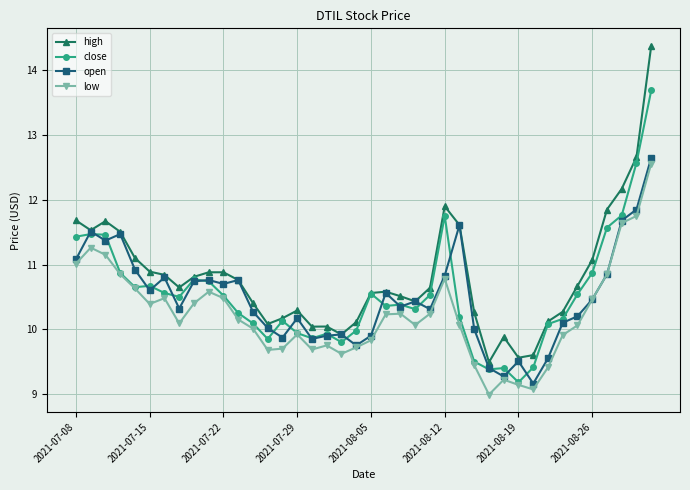

What is the value of the low point at the 27th from the left?

10.1